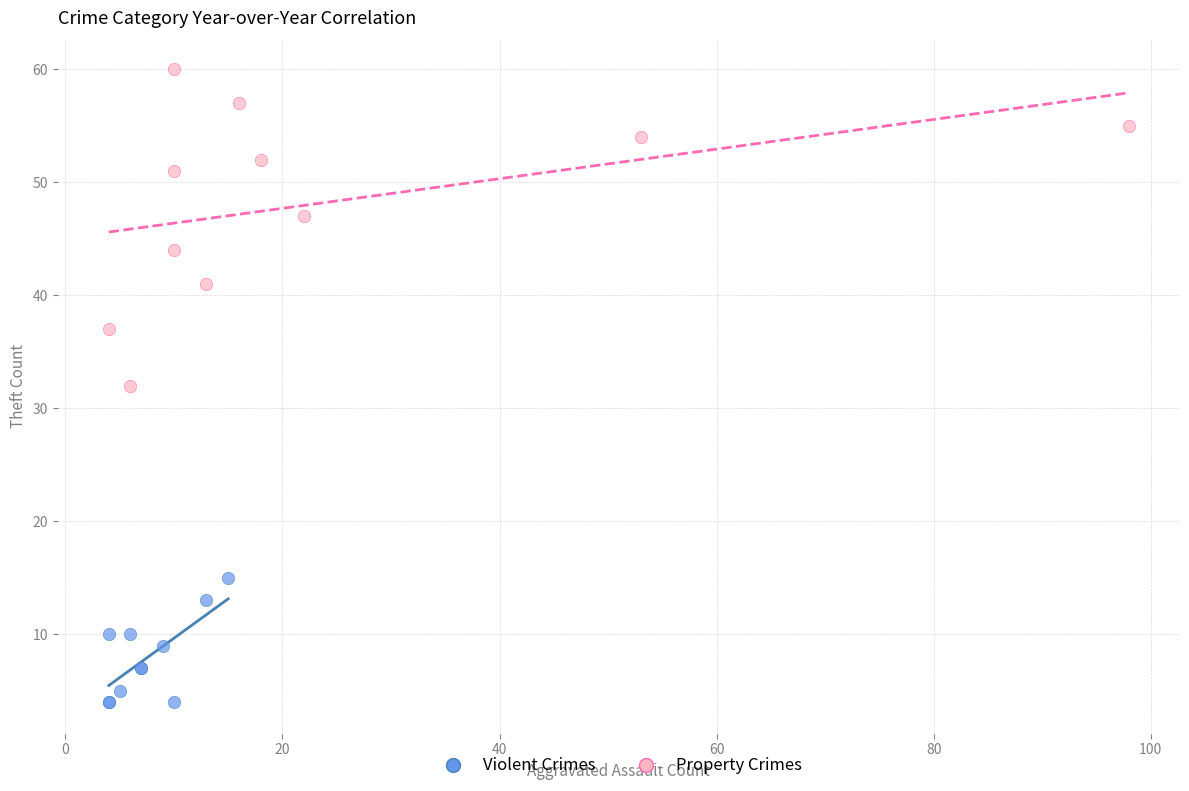

Which series contains the lowest Y value?

Violent Crimes